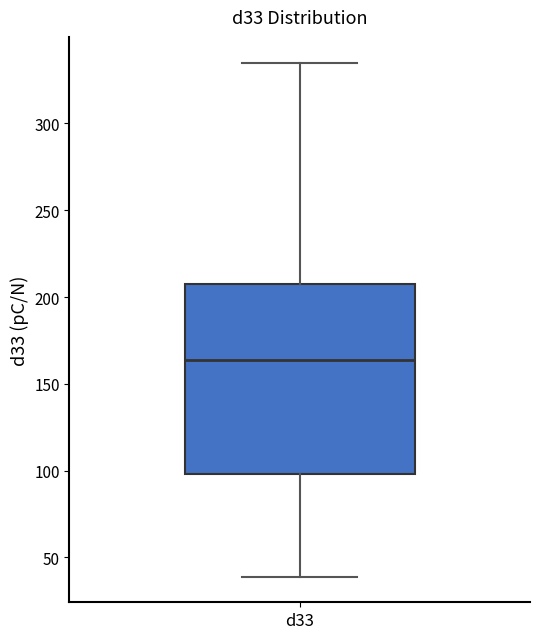

Read this box plot against the y-axis: the position of the median line, the range covered by the box, and the ends of both whiskers. The values are not printed on the chart, so give them approximately, as read against the axis.

median 165, box 100 to 205, whiskers 40 to 335